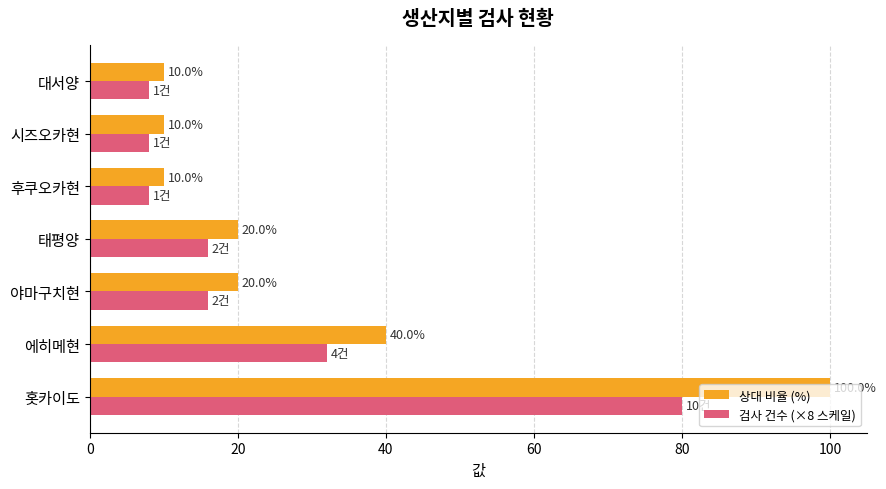

What is the sum of the 검사 건수 (×8 스케일) values at 대서양 and 야마구치현?

24